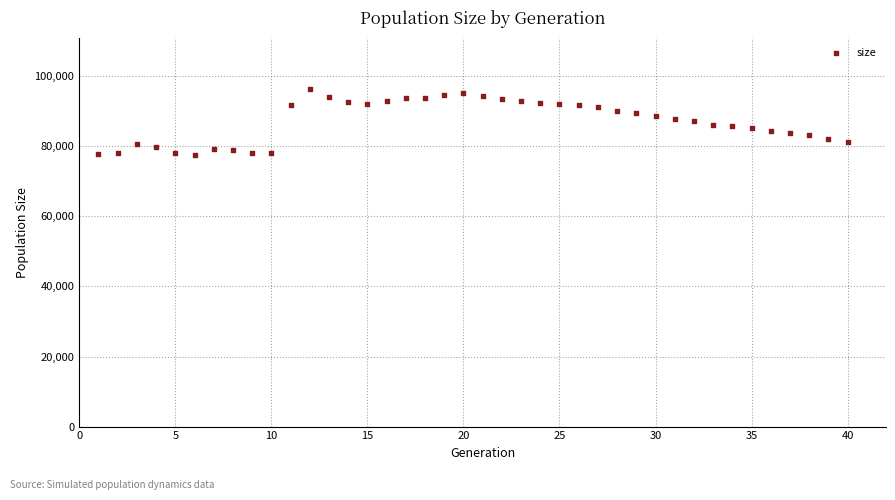

What is the range of X values (max minus min)?

39